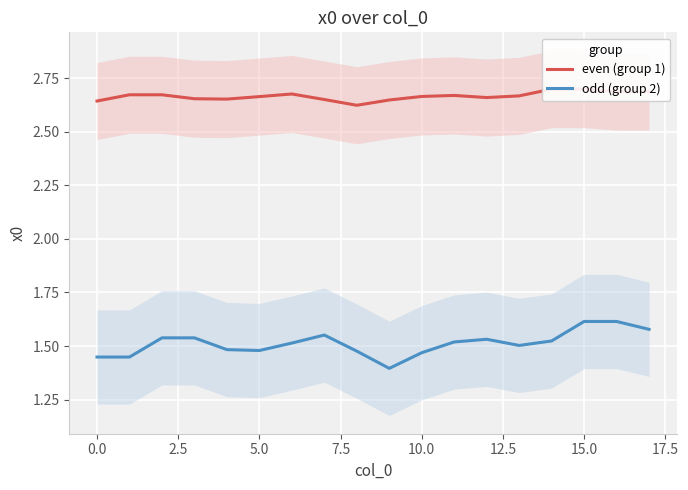

The odd (group 2) series shows 1.6 at 15.0. True or false?

True